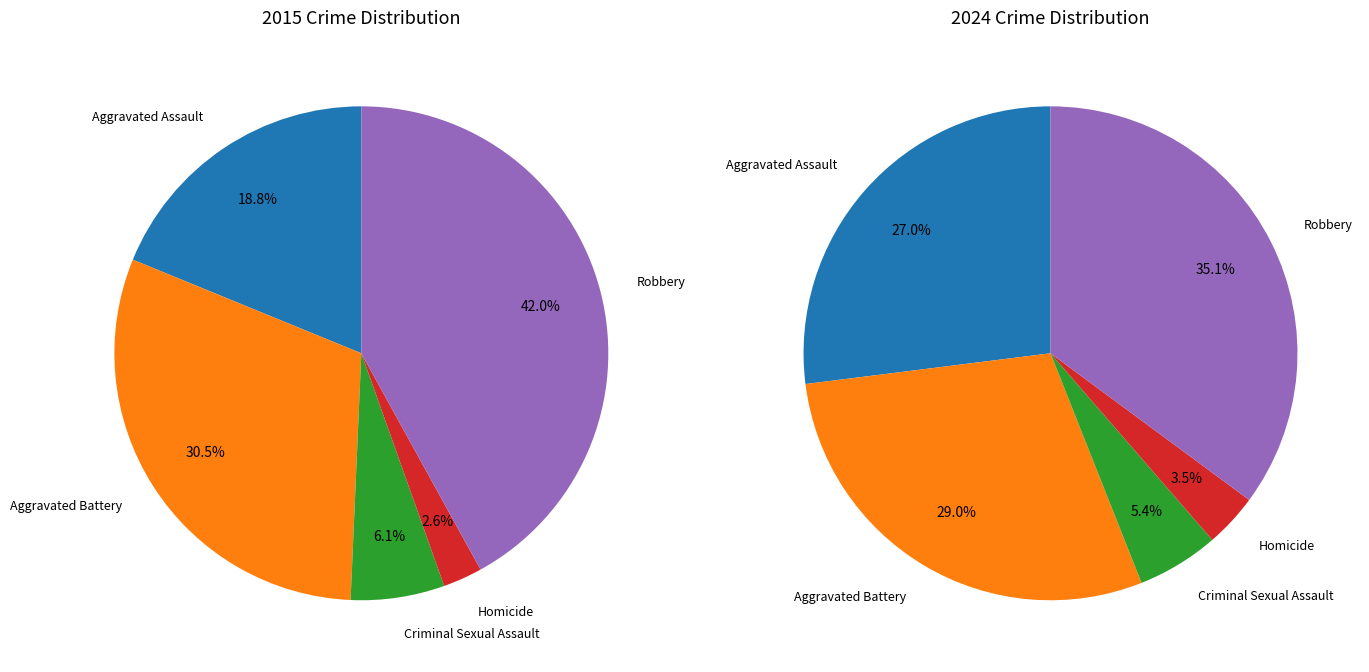

To the nearest percent, what is the average slice percentage?

20%